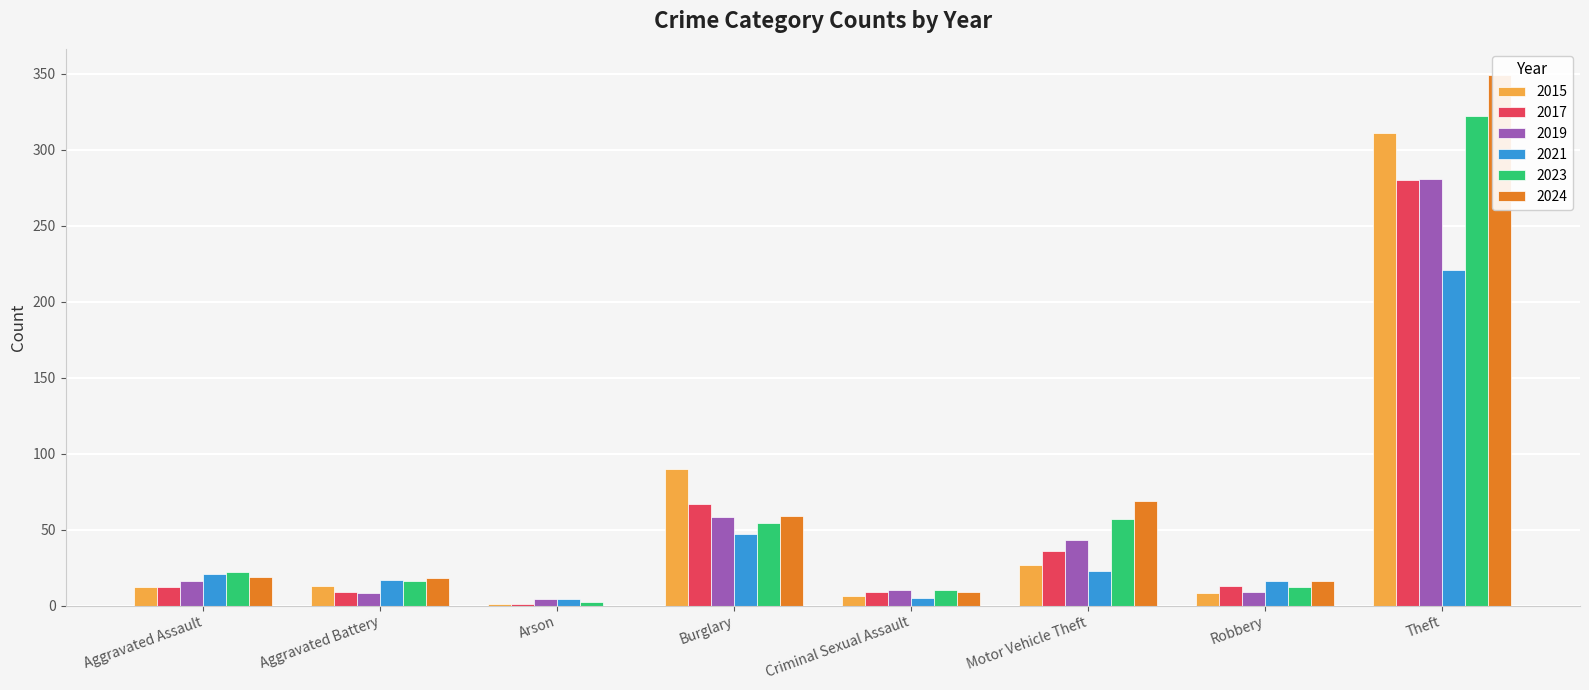

Reading left to right, list all the values displayed in this chart.

2015: 12	13	1	90	6	27	8	311
2017: 12	9	1	67	9	36	13	280
2019: 16	8	4	58	10	43	9	281
2021: 21	17	4	47	5	23	16	221
2023: 22	16	2	54	10	57	12	322
2024: 19	18	0	59	9	69	16	349